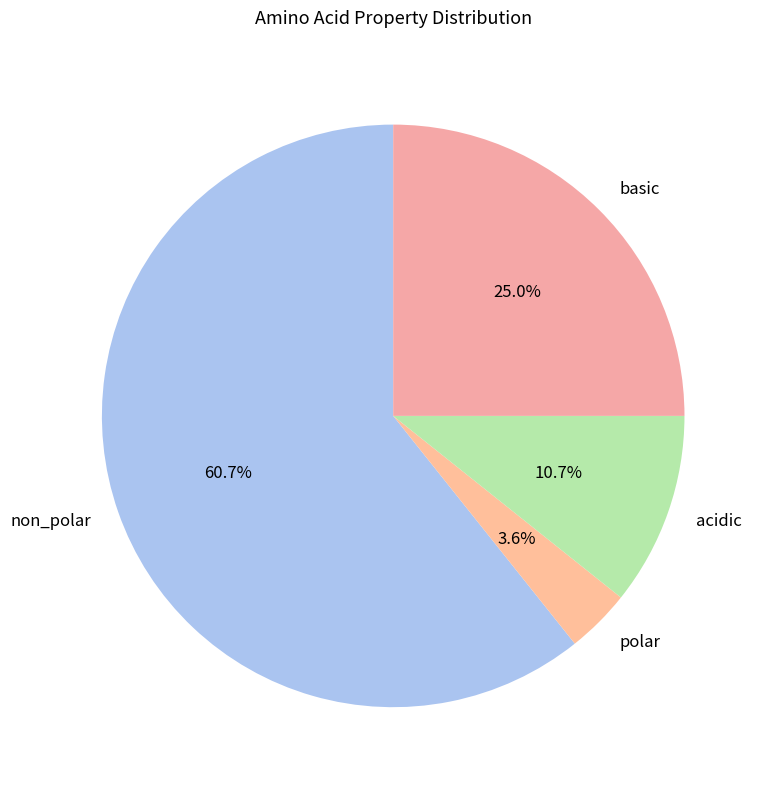

Which slice is the largest?

non_polar